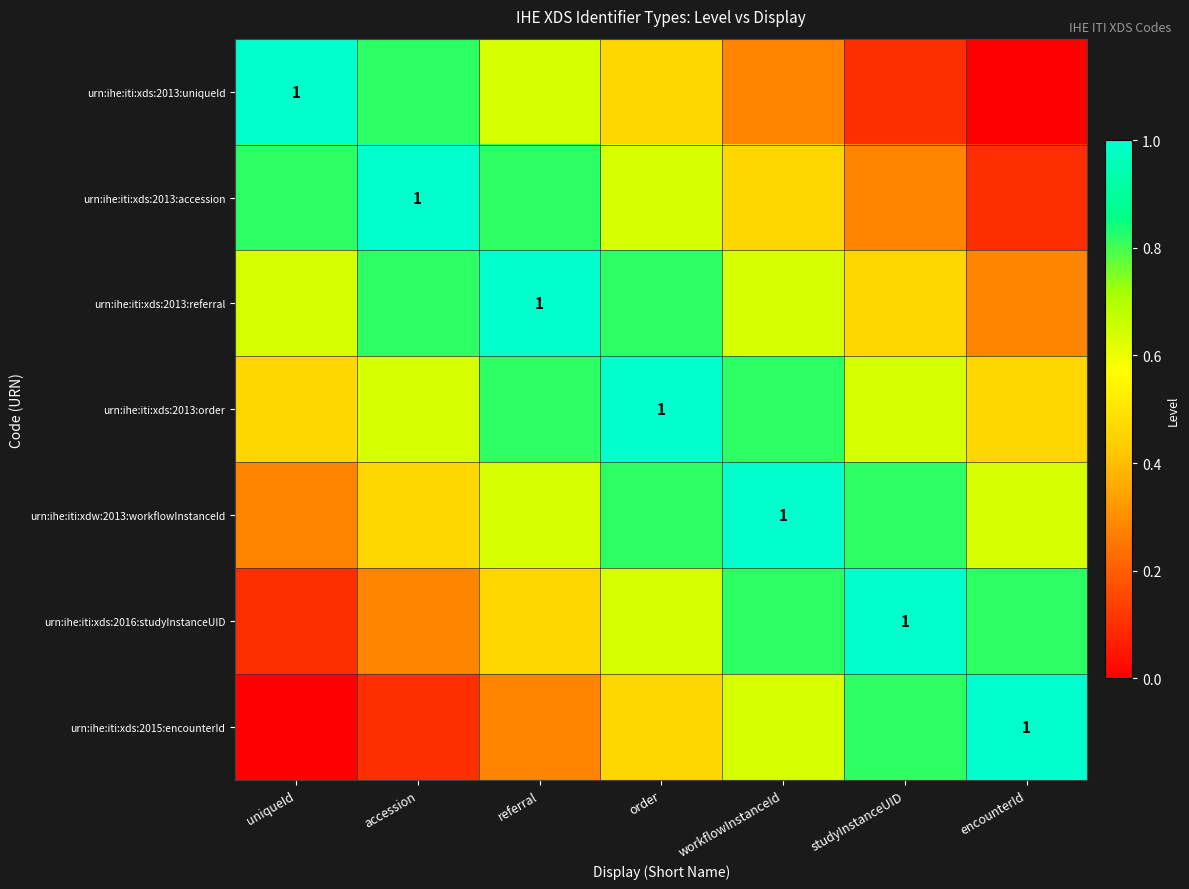

At which category is the sum across all series the highest?

order